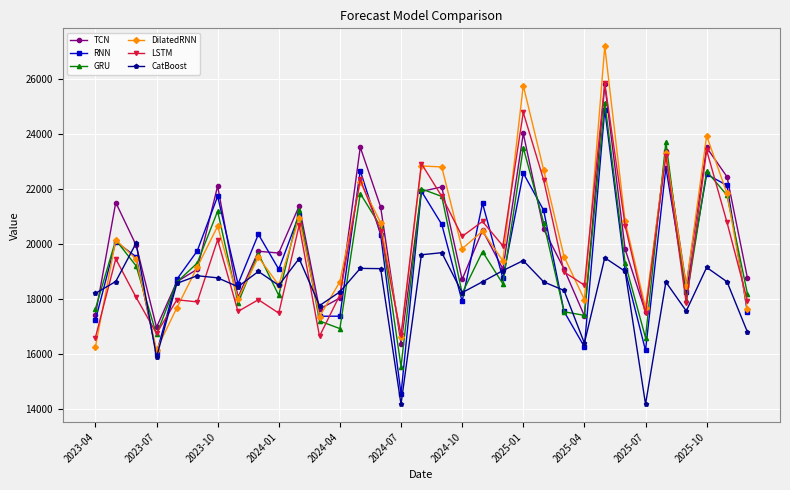

In GRU, how many points are lower than both neighbors (excluding endpoints)?

10